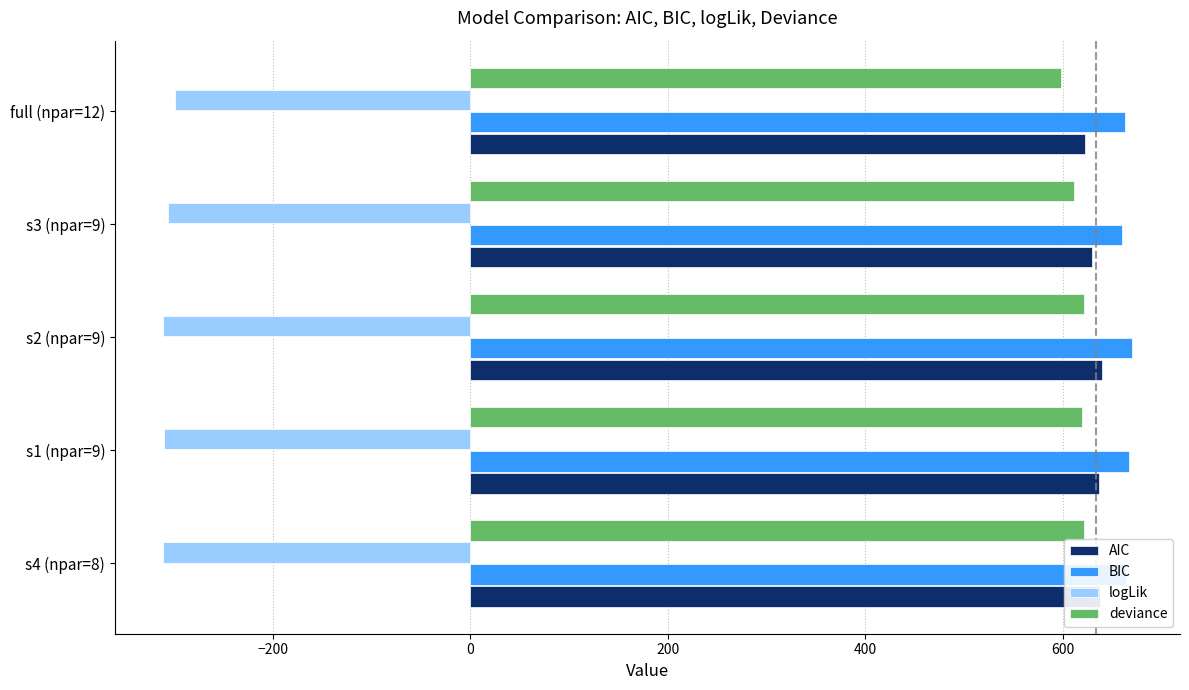

What is the minimum value for AIC?

622.7